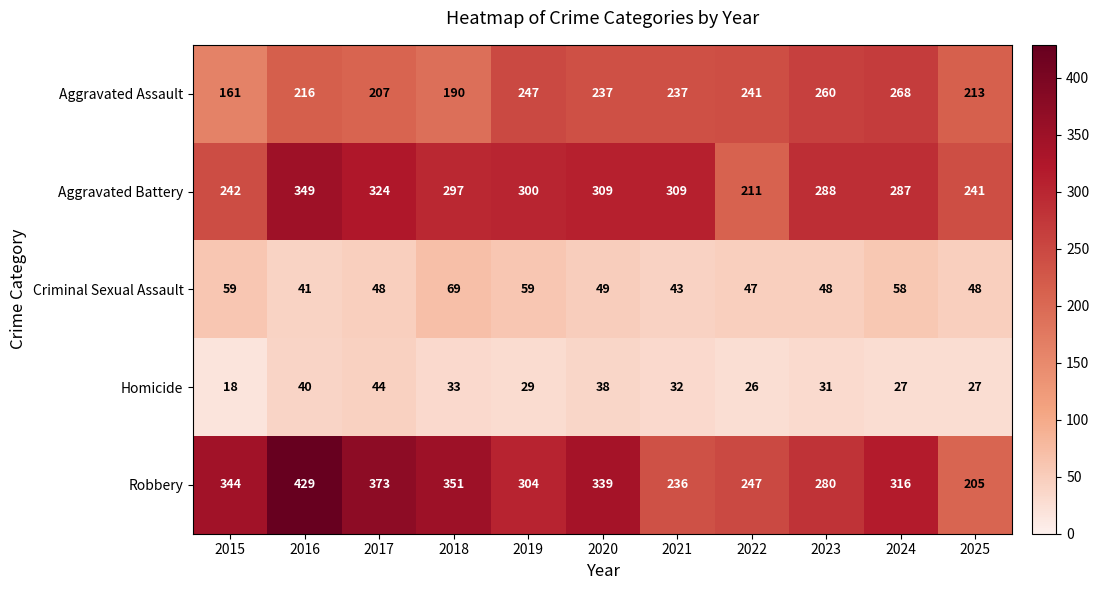

The value of Aggravated Battery at 2023 is 288. True or false?

True